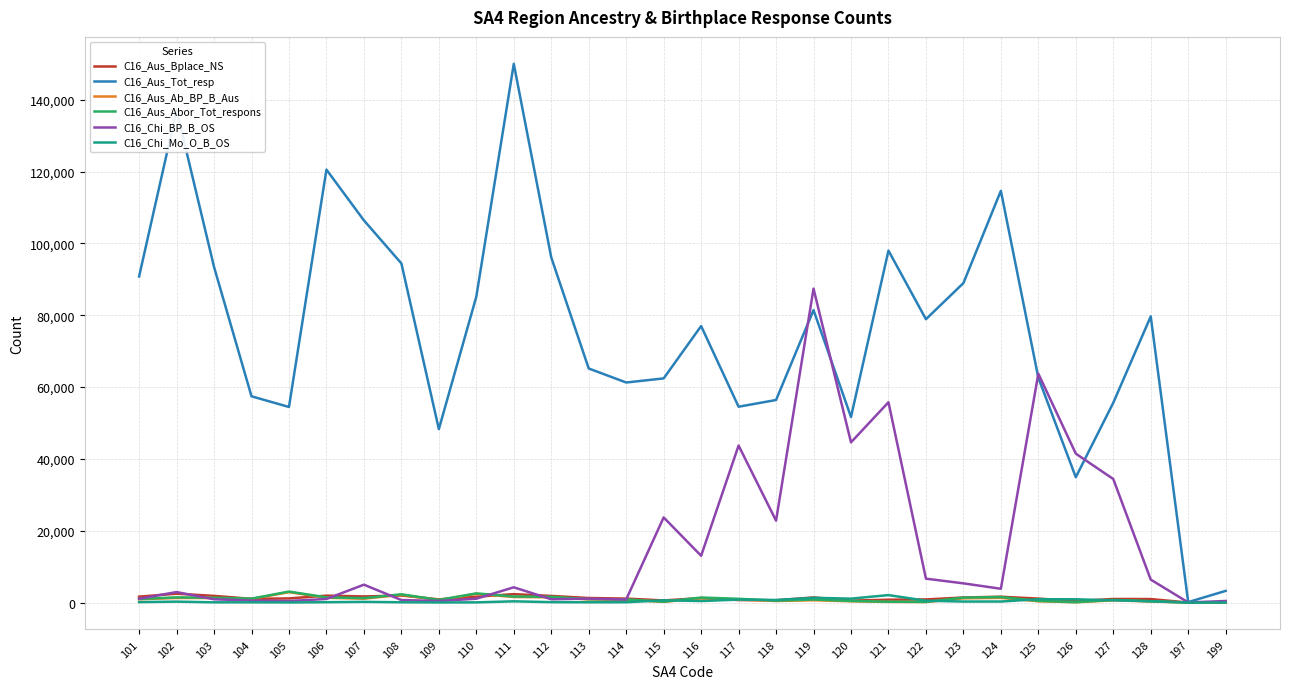

Is the value of C16_Chi_BP_B_OS at 120 greater than the value of C16_Aus_Tot_resp at 104?

No